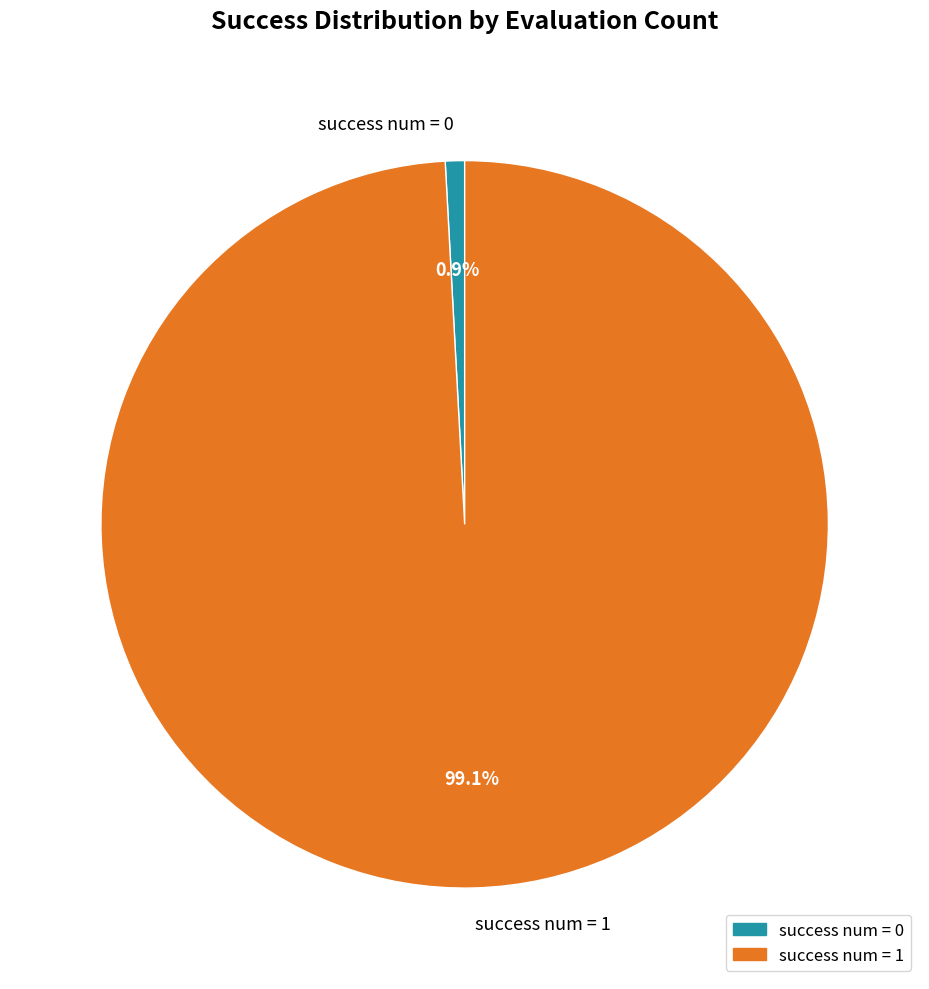

Which slice represents more than half of the pie?

success num = 1